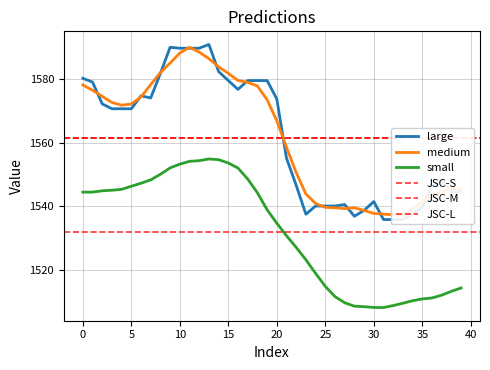

What is the average value?

1561.5